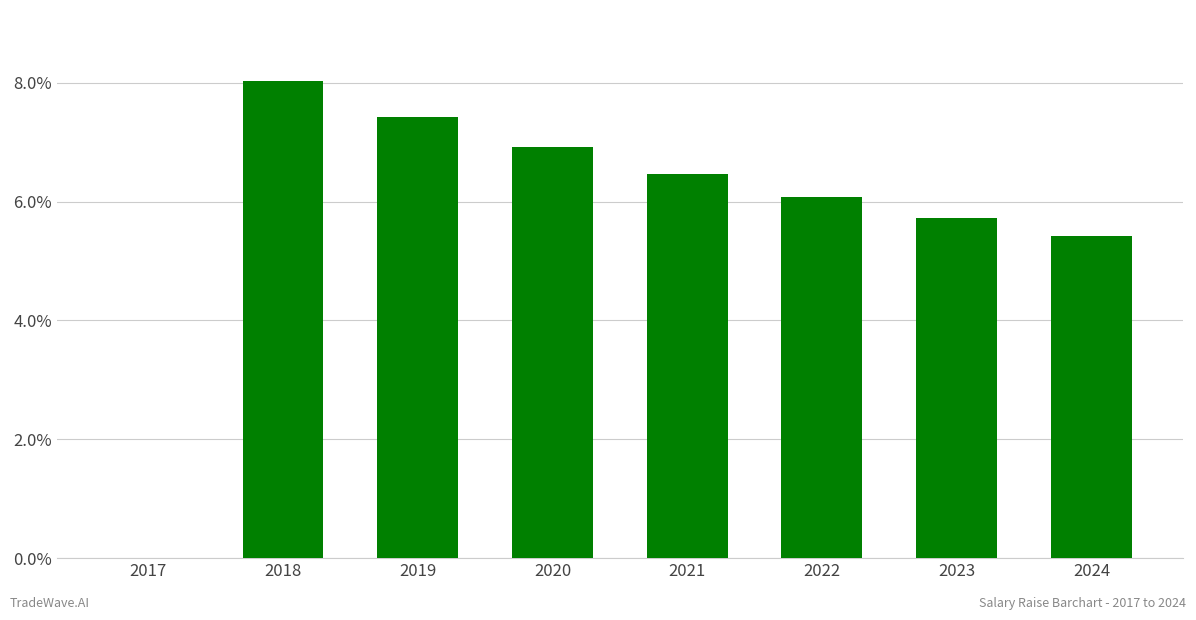

Where is the data nearest to the value 0?

2017